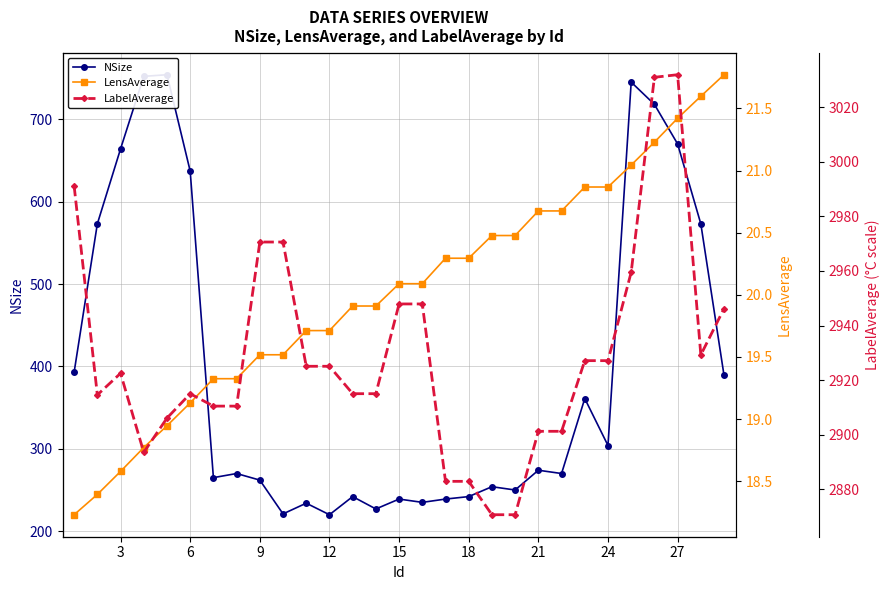

What is the value of the LabelAverage point at the 3rd from the left?

2922.5